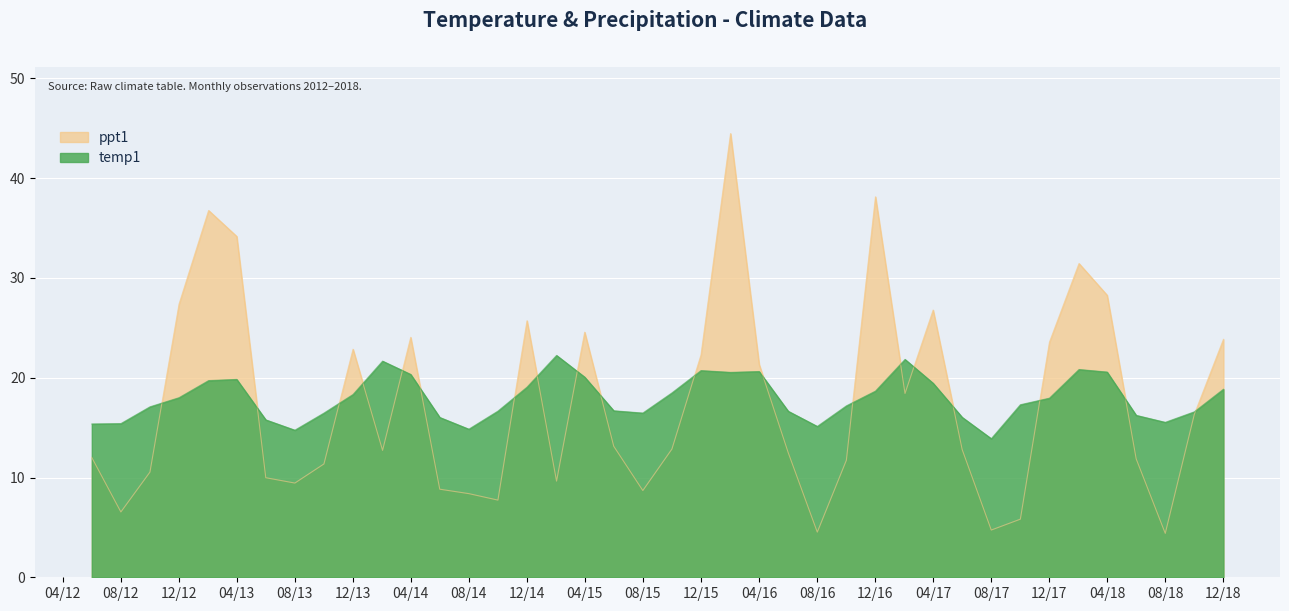

What is the value of the temp1 point at the 36th from the left?

20.6